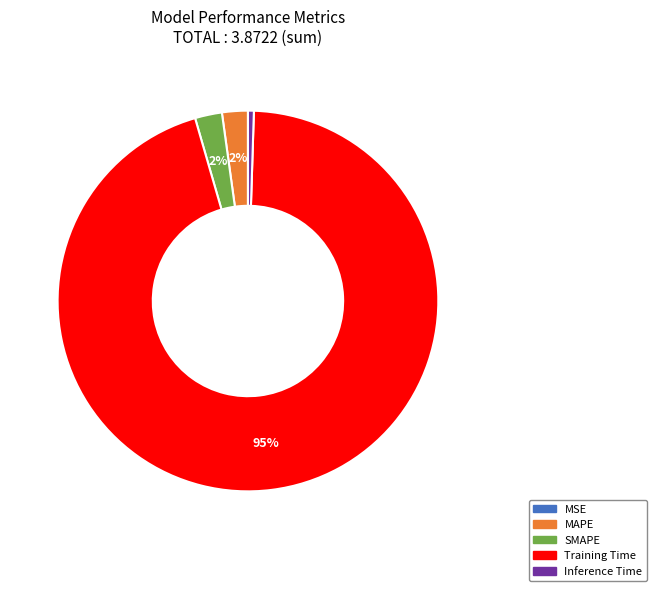

Which slice is the largest?

Training Time